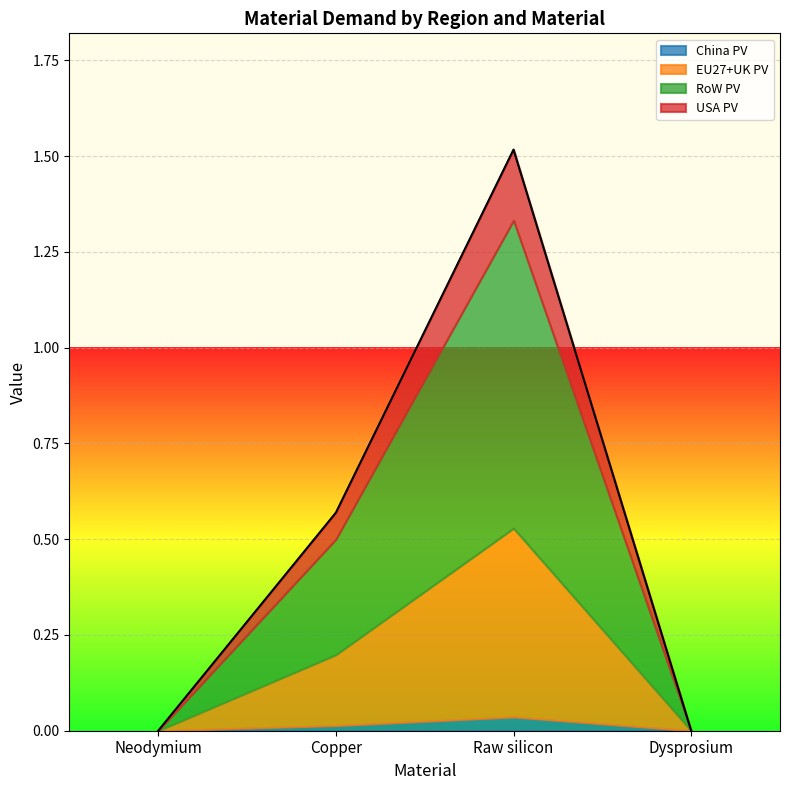

True or false: China PV and EU27+UK PV cross at least once.

False